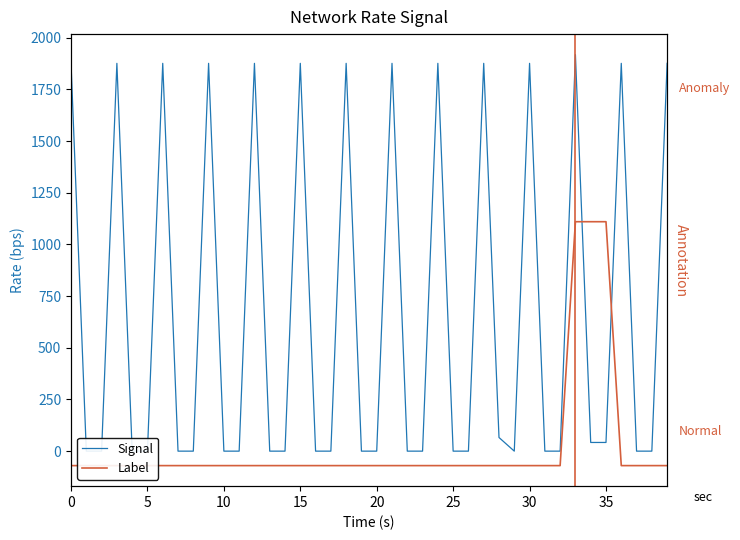

At which label does Signal reach its peak?

33